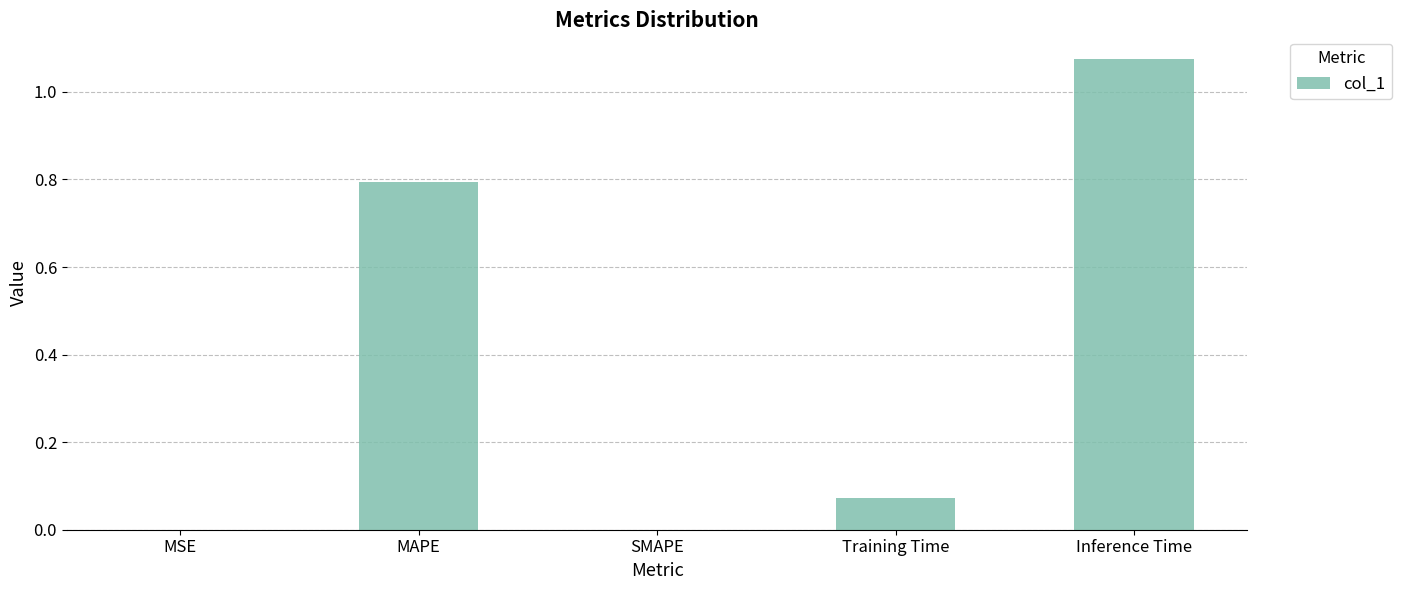

At which category does the chart reach its peak across all series?

Inference Time